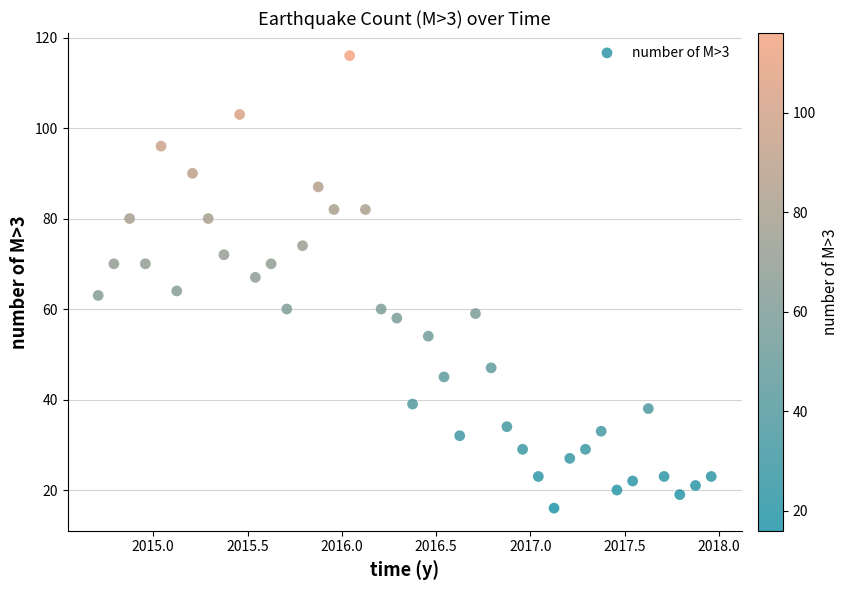

What is the range of Y values (max minus min)?

100